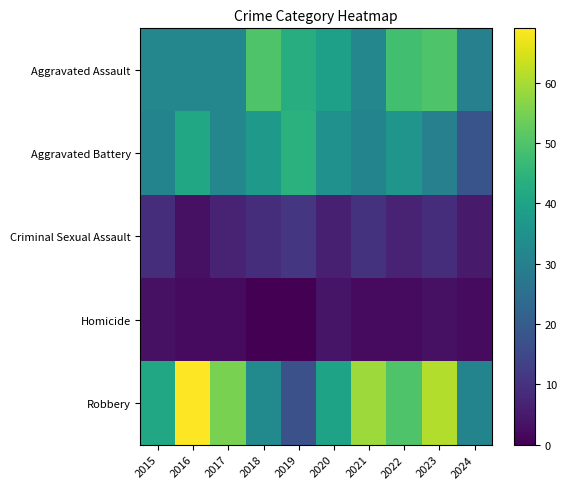

Which series has the widest spread of values?

Robbery